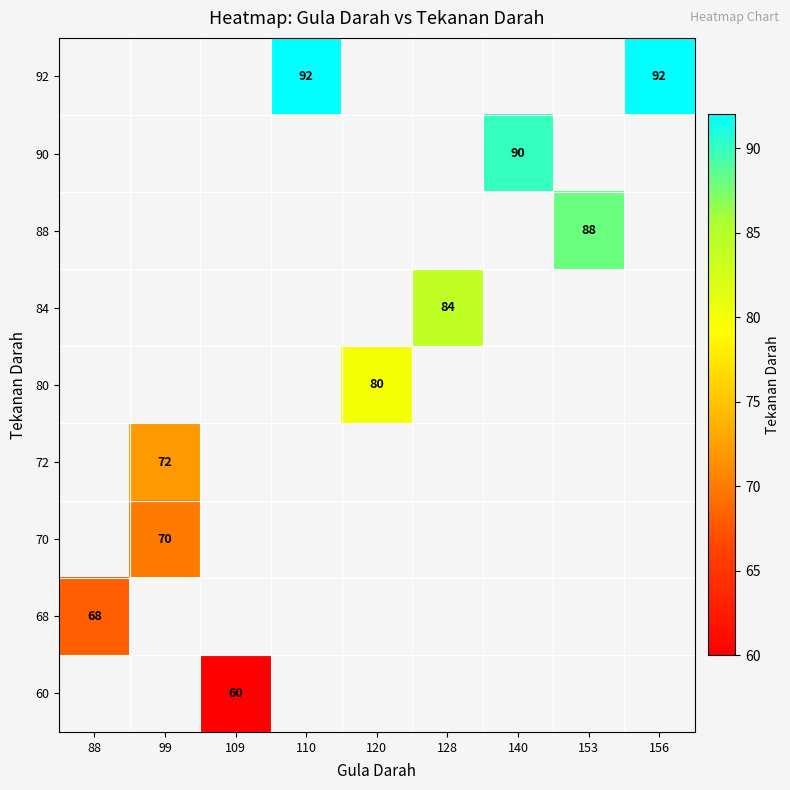

How many categories are shown in the chart?

9